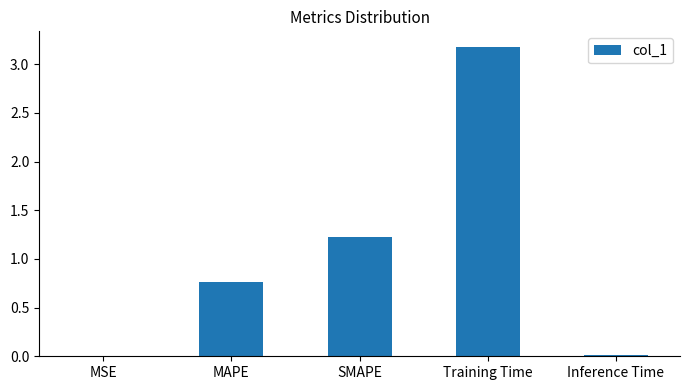

True or false: the data shows 0.0 at MSE.

True